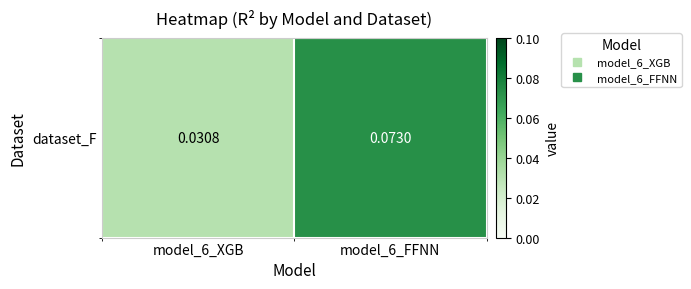

The value at model_6_FFNN is 0.1. True or false?

True